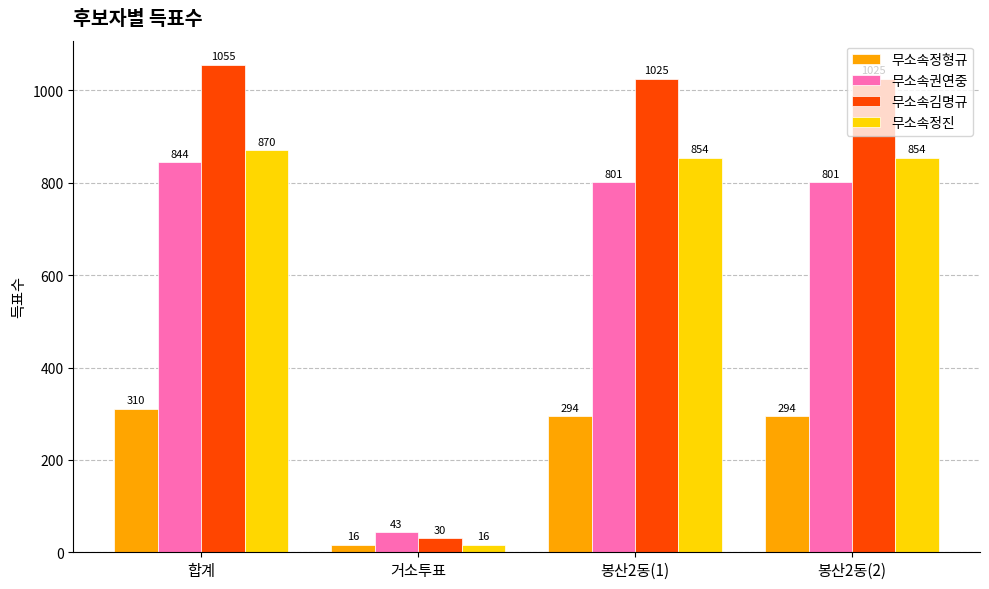

At 합계, list the series in order from smallest to largest.

무소속정형규, 무소속권연중, 무소속정진, 무소속김명규